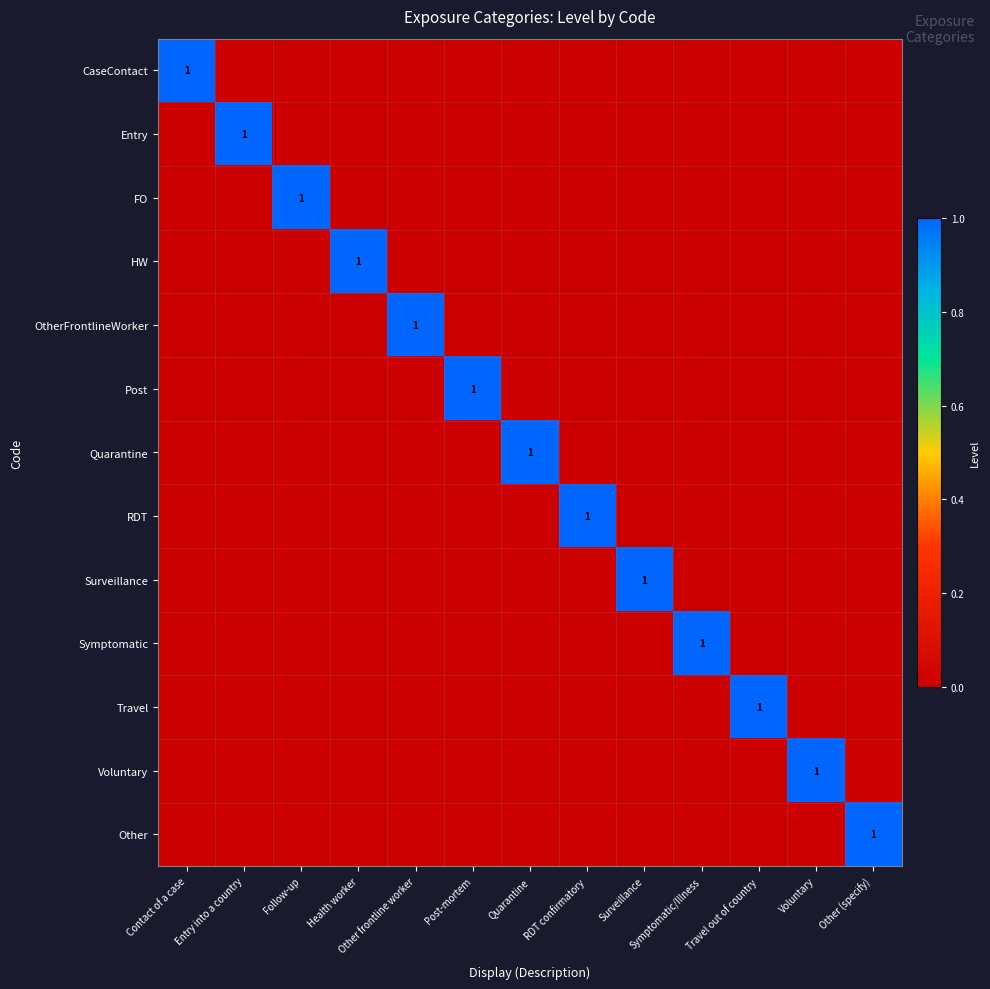

The value of Surveillance at Surveillance is 1. True or false?

True